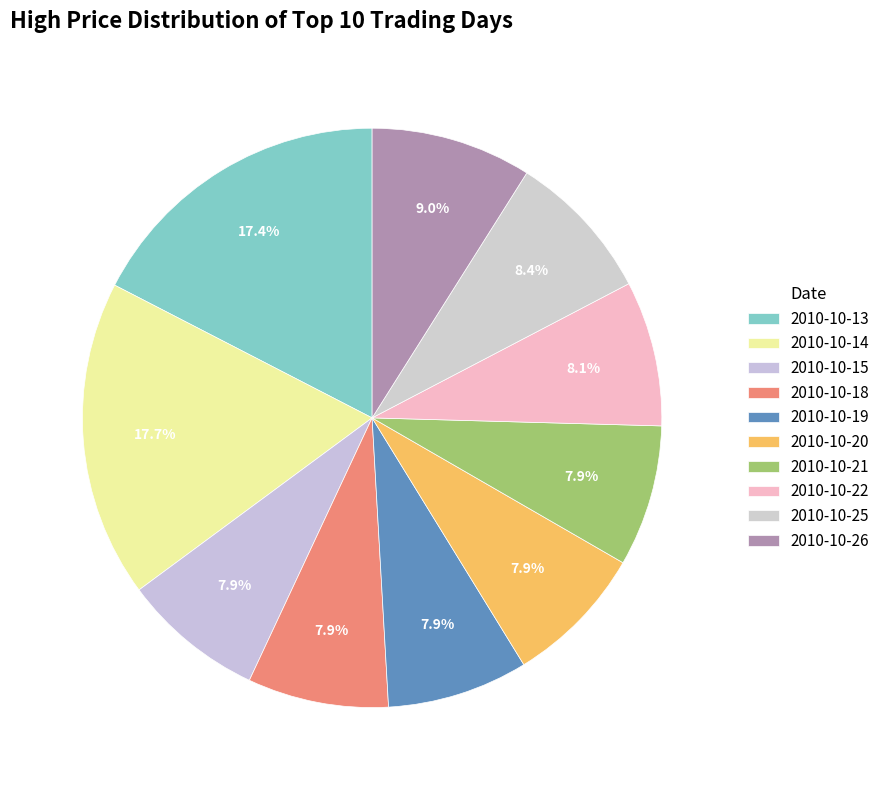

How many slices are in this pie chart?

10